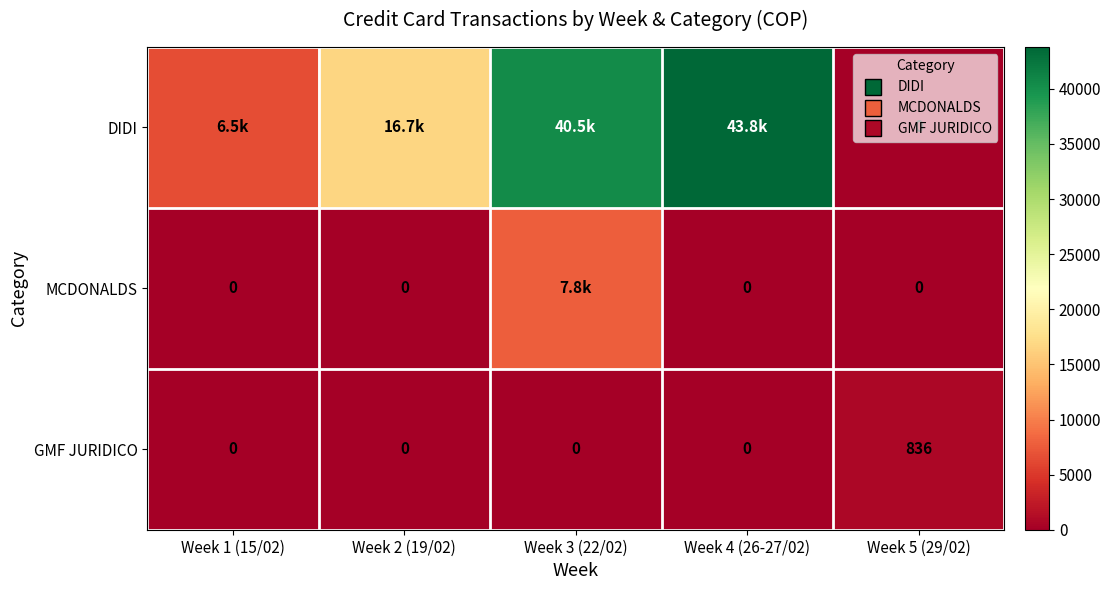

What is the sum of all GMF JURIDICO values?

836